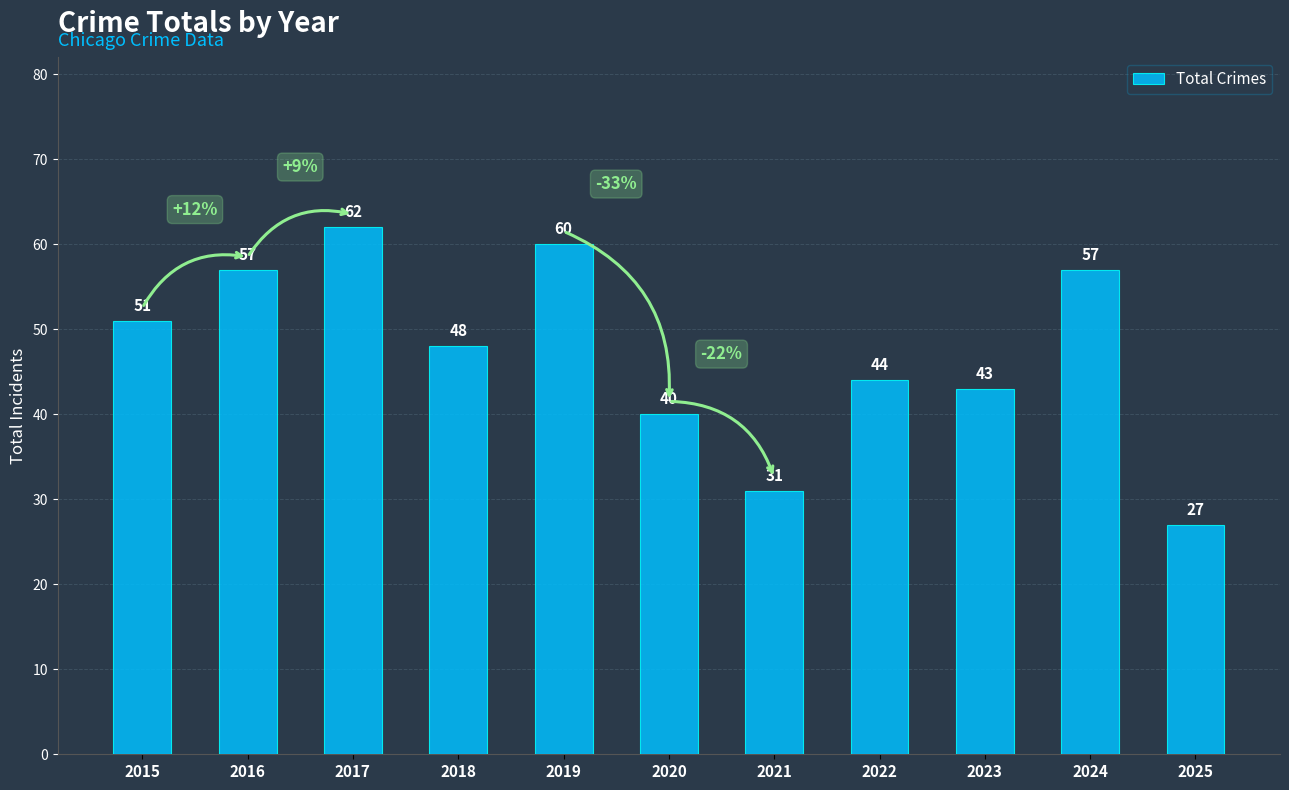

Reading left to right, list all the values displayed in this chart.

51	57	62	48	60	40	31	44	43	57	27